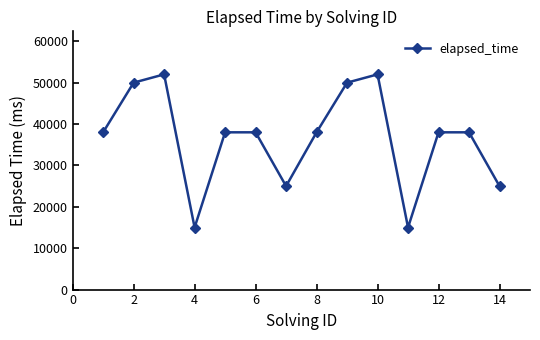

What is the average value?

36571